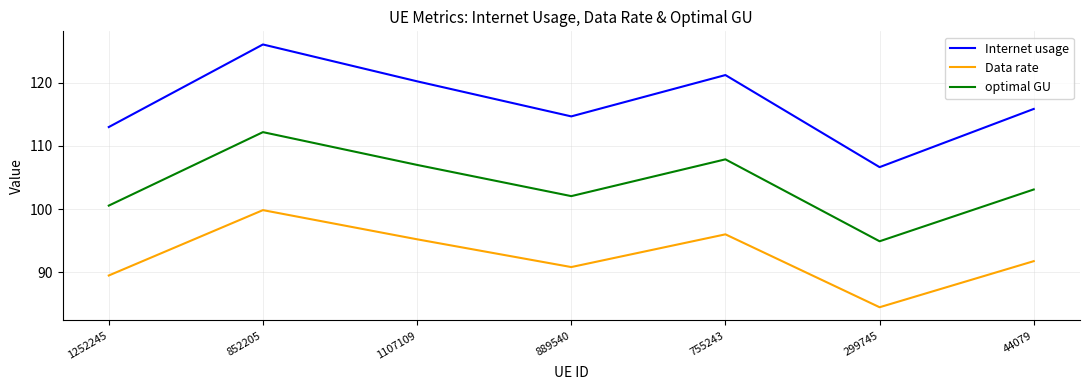

Does the chart display data point markers on the line(s)?

No